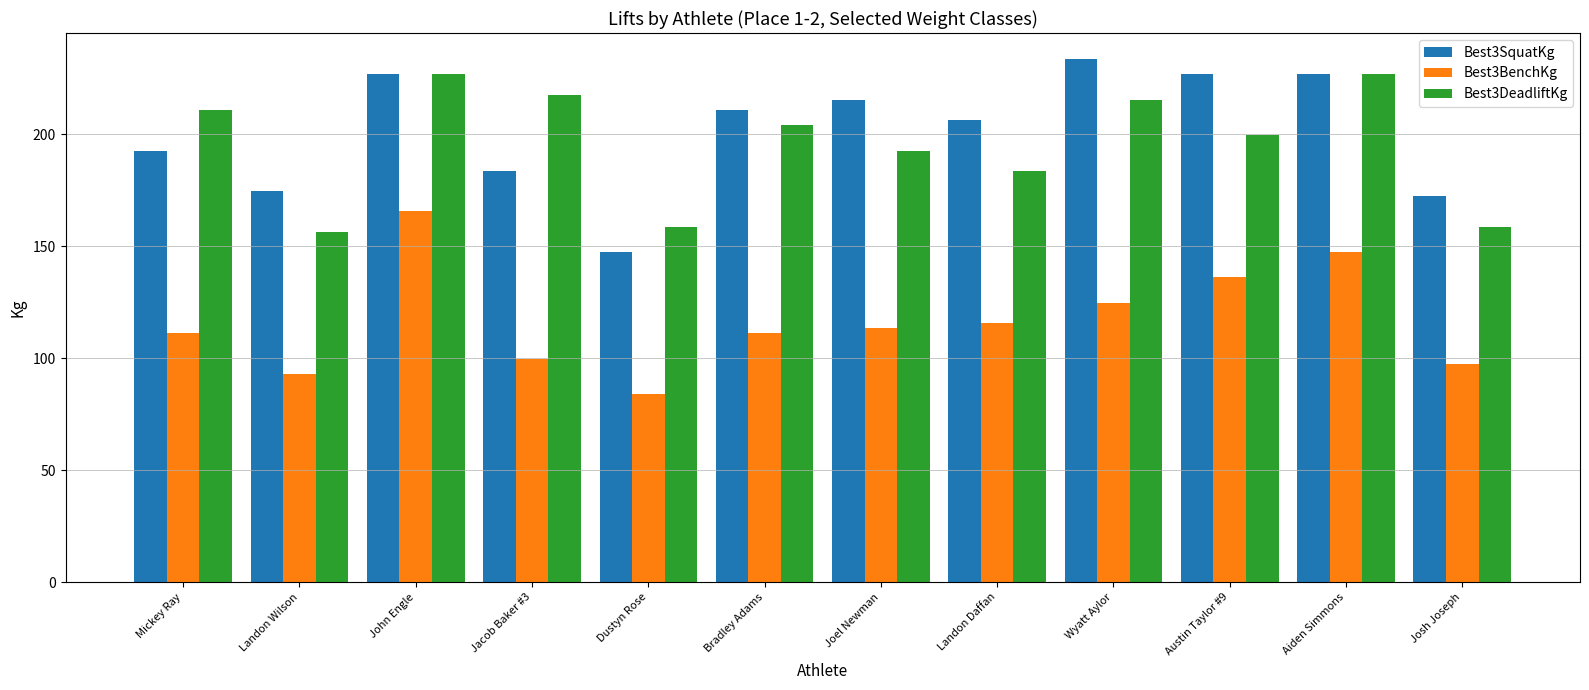

What is the label of the 12th bar from the left?

Josh Joseph